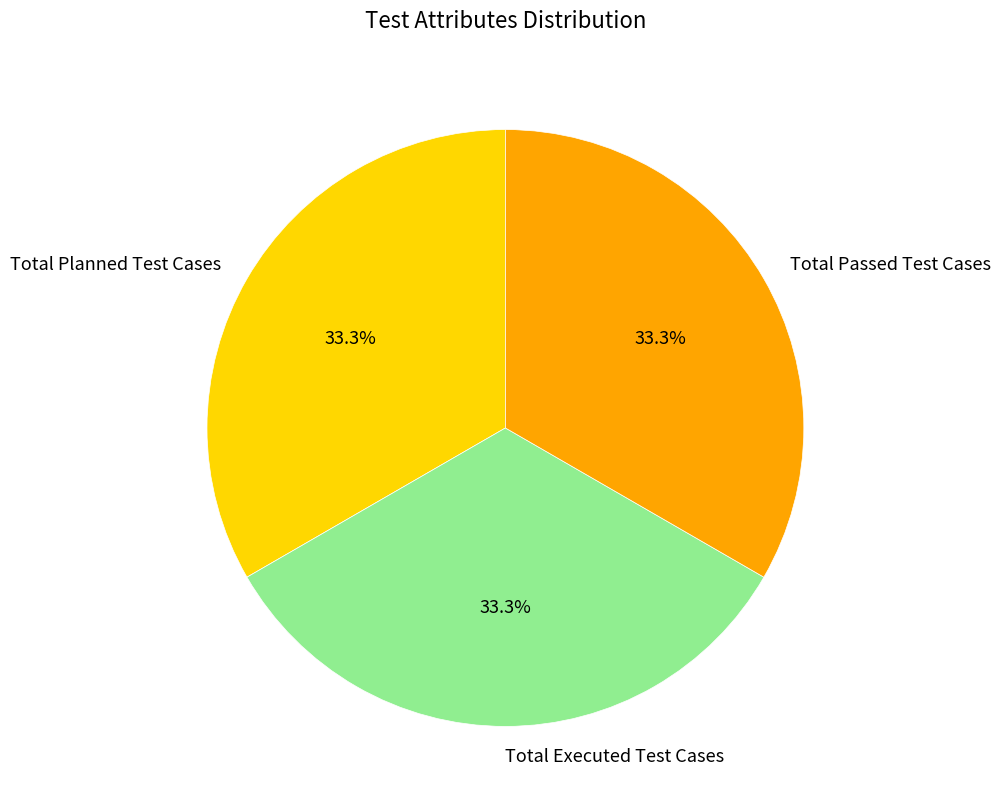

The Total Executed Test Cases slice represents 33% of the pie. True or false?

True